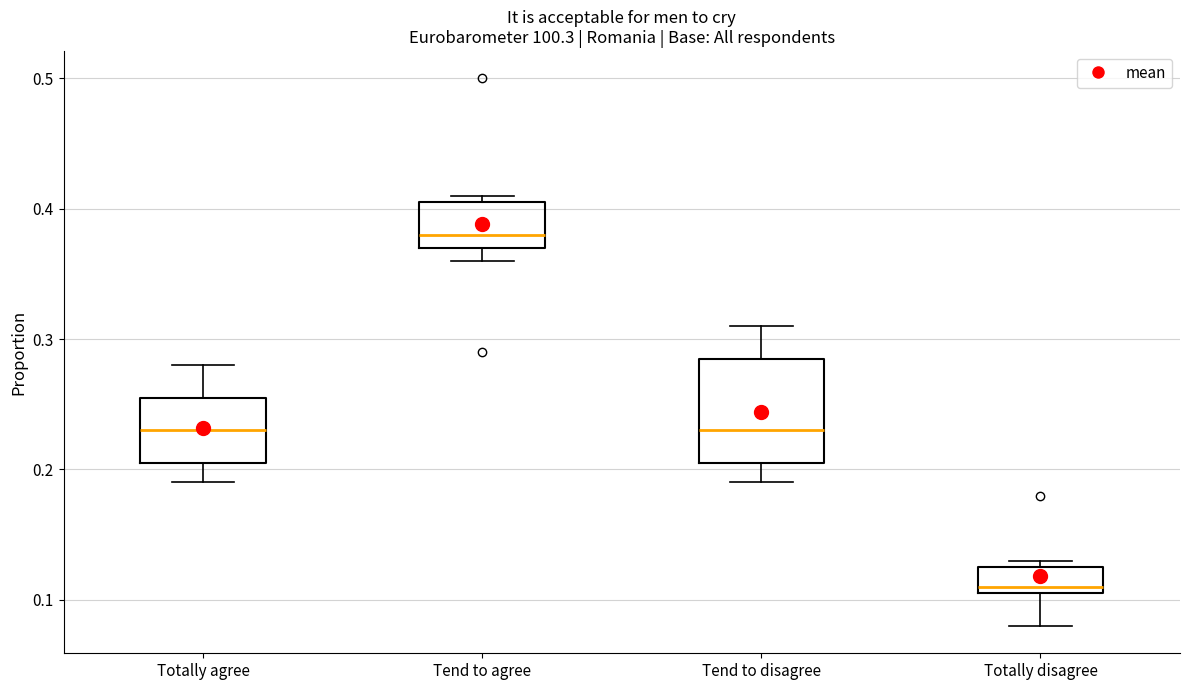

Reading left to right, transcribe this box plot: for each box, give where its median line is, the range the box spans, and where its two whiskers end, as read against the y-axis. The values are not printed on the chart, so give them approximately, as read against the axis.

Totally agree: median 0.23, box 0.21 to 0.26, whiskers 0.19 to 0.28
Tend to agree: median 0.38, box 0.37 to 0.41, whiskers 0.36 to 0.41 (just above the box's upper edge)
Tend to disagree: median 0.23, box 0.21 to 0.29, whiskers 0.19 to 0.31
Totally disagree: median 0.11 (just above the box's lower edge), box 0.11 to 0.13, whiskers 0.08 to 0.13 (just above the box's upper edge)